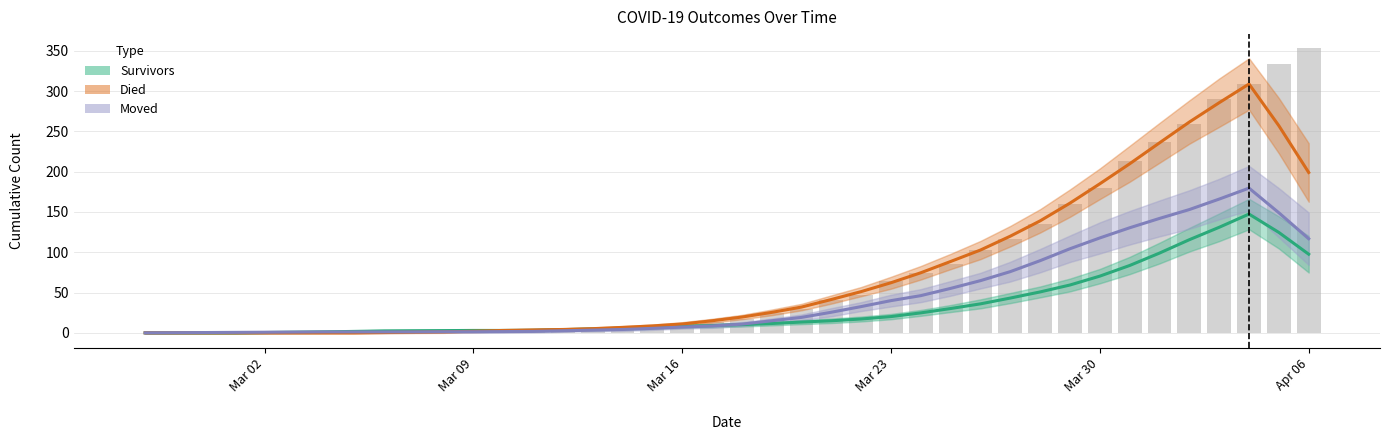

Reading left to right, list all the values displayed in this chart.

Survivors (smoothed): 0.0	0.0	0.0	0.0	0.4	0.8	1.2	1.8	2.4	2.6	2.8	3.0	3.0	3.2	4.0	4.8	5.8	6.8	8.2	9.0	10.2	11.6	13.4	15.0	17.2	20.2	24.8	30.2	36.0	43.2	50.8	59.4	70.4	83.6	99.0	115.6	131.0	147.4	124.6	97.6
Died (smoothed): 0.0	0.0	0.0	0.0	0.0	0.0	0.0	0.0	0.4	0.8	1.2	2.0	3.0	3.6	4.2	5.2	6.8	8.6	11.0	15.0	19.6	25.4	32.0	41.4	51.2	62.2	74.6	88.6	102.8	120.0	139.0	161.0	185.0	209.8	235.8	261.6	285.6	308.8	257.0	199.0
Moved (smoothed): 0.0	0.2	0.4	0.6	0.8	1.0	1.2	1.2	1.2	1.2	1.4	1.4	1.6	1.8	2.6	3.4	4.2	5.6	7.2	8.6	10.8	15.0	19.2	25.6	32.6	40.0	46.2	55.2	64.8	76.0	89.6	104.4	117.8	130.4	142.0	153.0	166.0	179.6	149.0	116.8